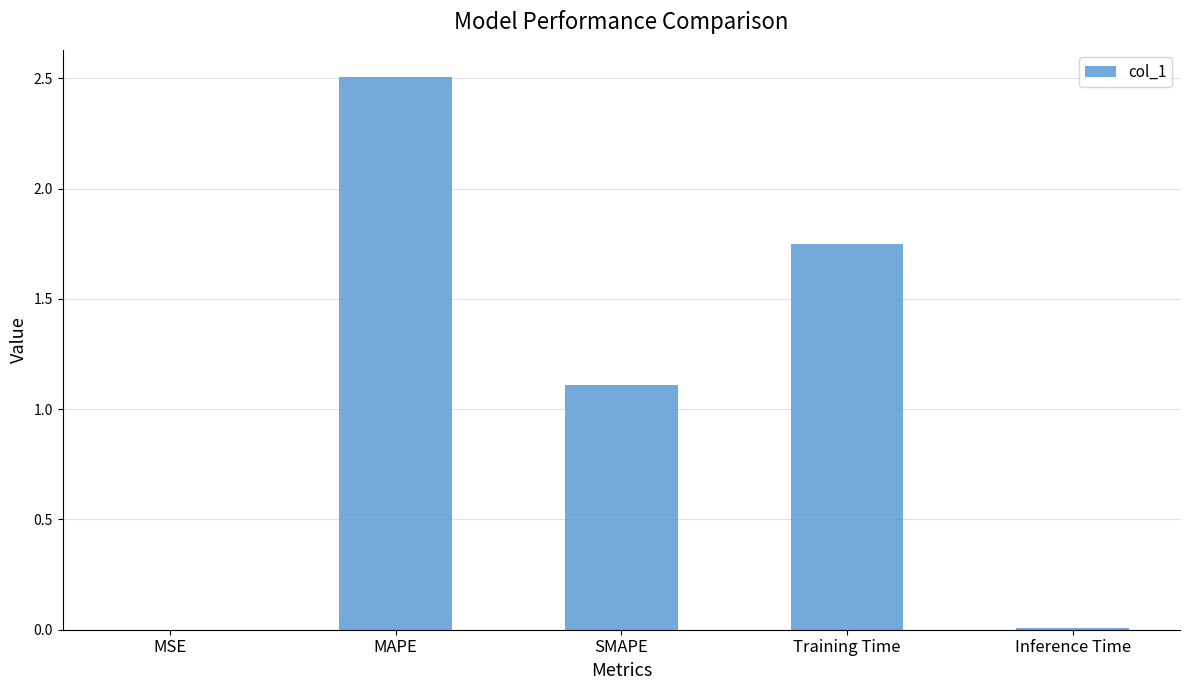

What is the difference between the values at MSE and SMAPE?

1.1